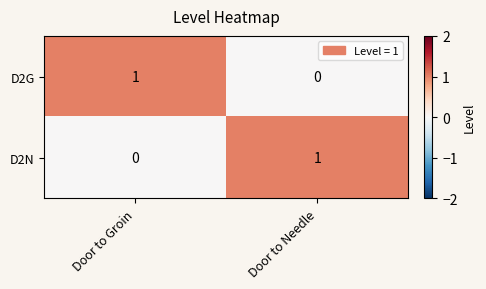

How many distinct data groups are displayed?

2